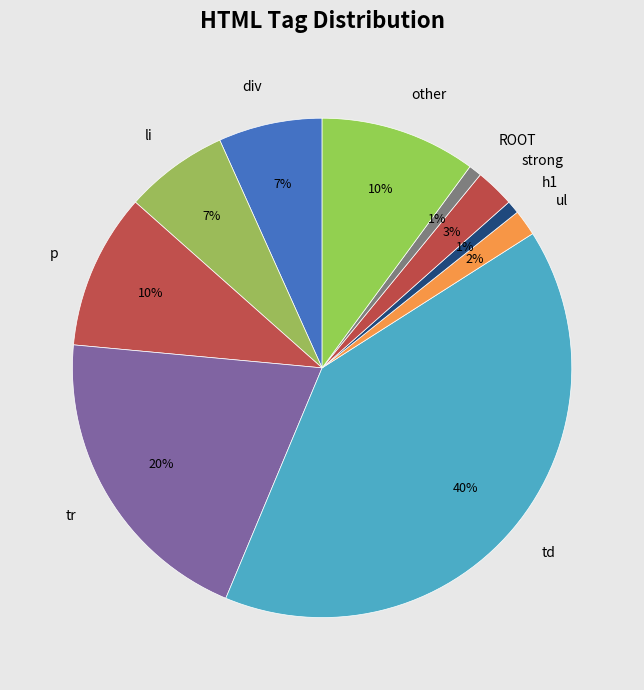

To the nearest percent, what is the difference between the largest and smallest slice percentages?

39%